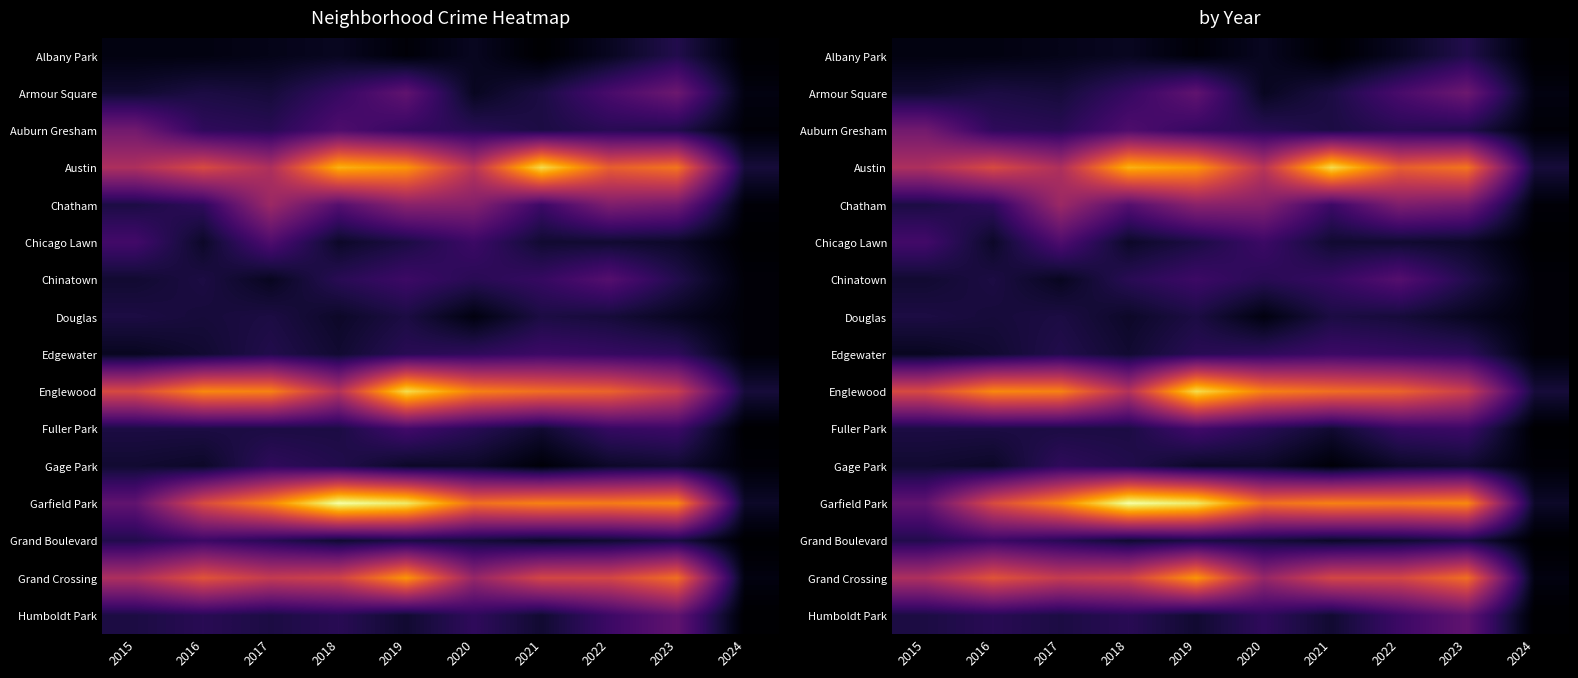

What is the total value across all series at 2023?

319